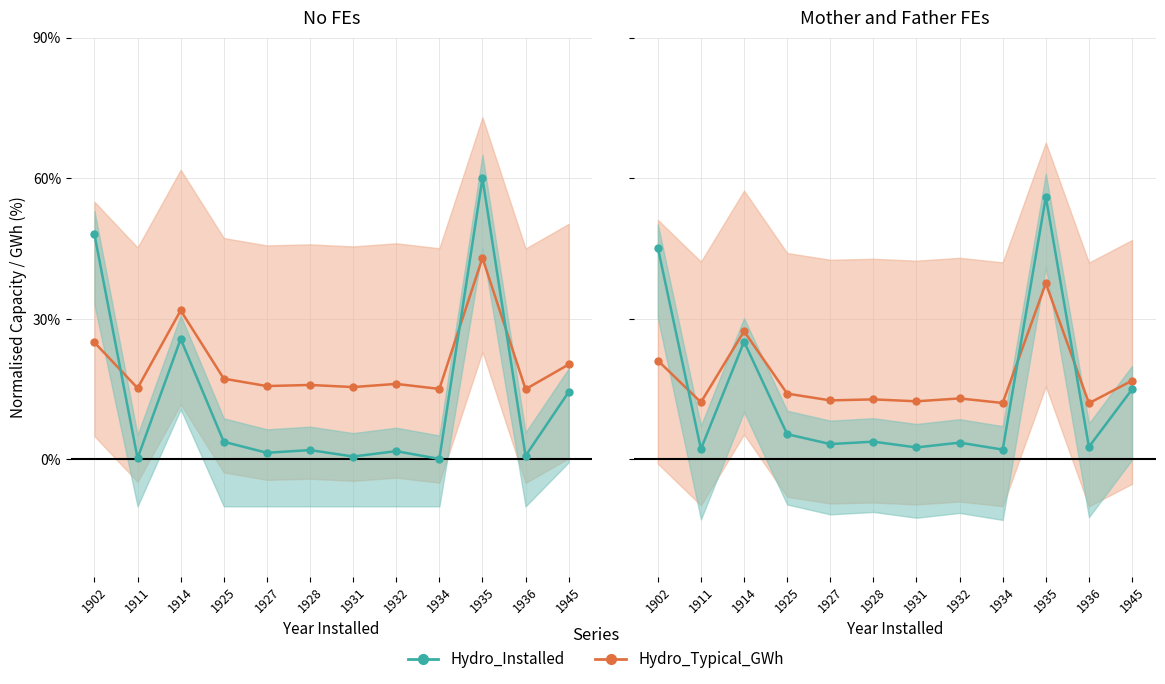

At which label is Hydro_Typical_GWh closest to 24?

1902